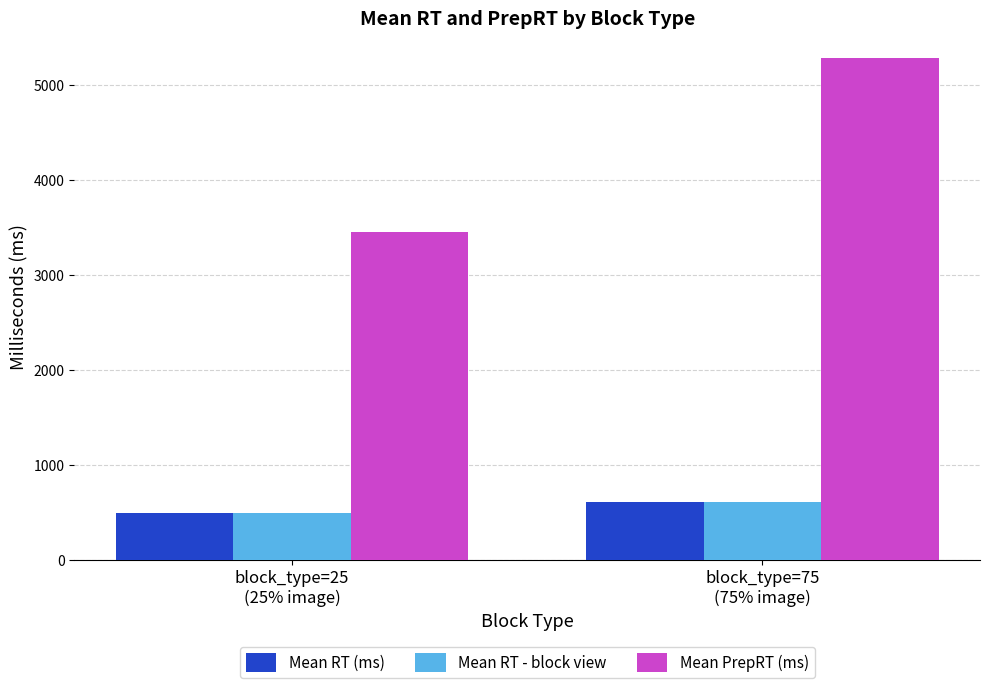

Reading right to left, what are all the values shown in this chart?

Mean RT (ms): block_type=75
(75% image)=611.2	block_type=25
(25% image)=501.4
Mean RT - block view: block_type=75
(75% image)=611.2	block_type=25
(25% image)=501.4
Mean PrepRT (ms): block_type=75
(75% image)=5285.9	block_type=25
(25% image)=3460.5